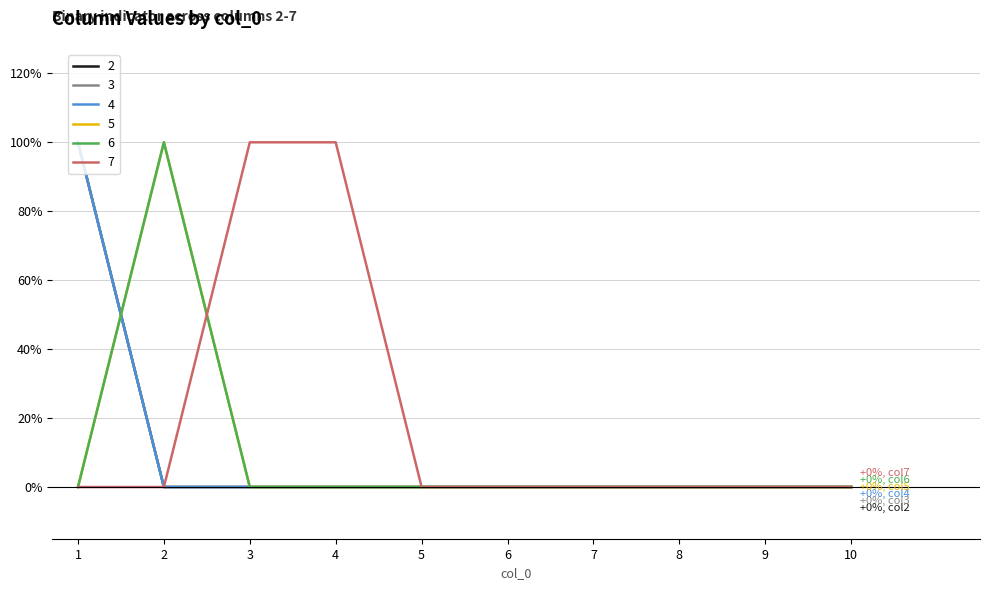

What is the total value across all series at 2?

2